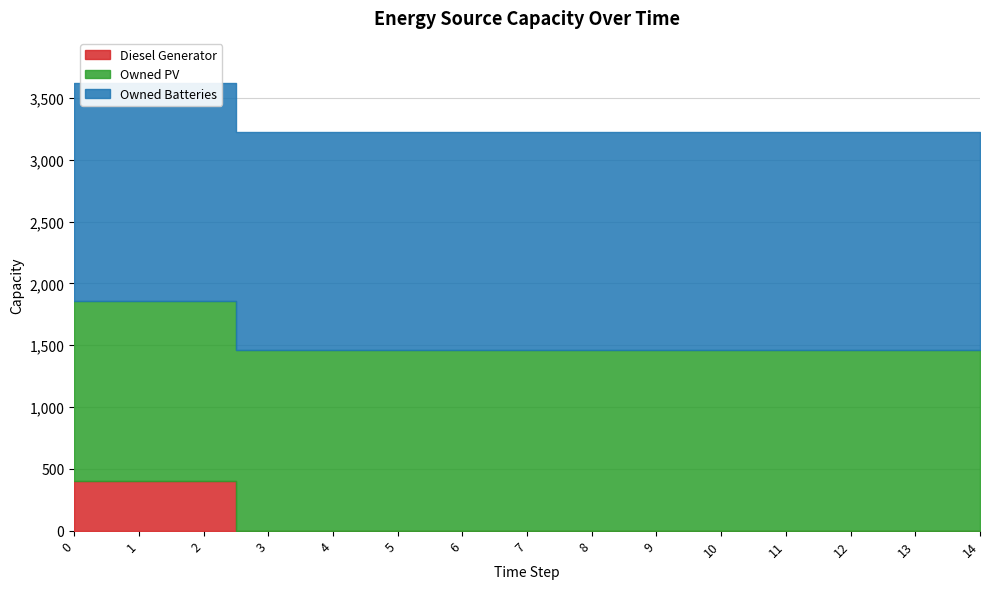

Reading left to right, list all the values displayed in this chart.

Diesel Generator: 400	400	400	0	0	0	0	0	0	0	0	0	0	0	0
Owned PV: 1461	1461	1461	1461	1461	1461	1461	1461	1461	1461	1461	1461	1461	1461	1461
Owned Batteries: 1762	1762	1762	1762	1762	1762	1762	1762	1762	1762	1762	1762	1762	1762	1762